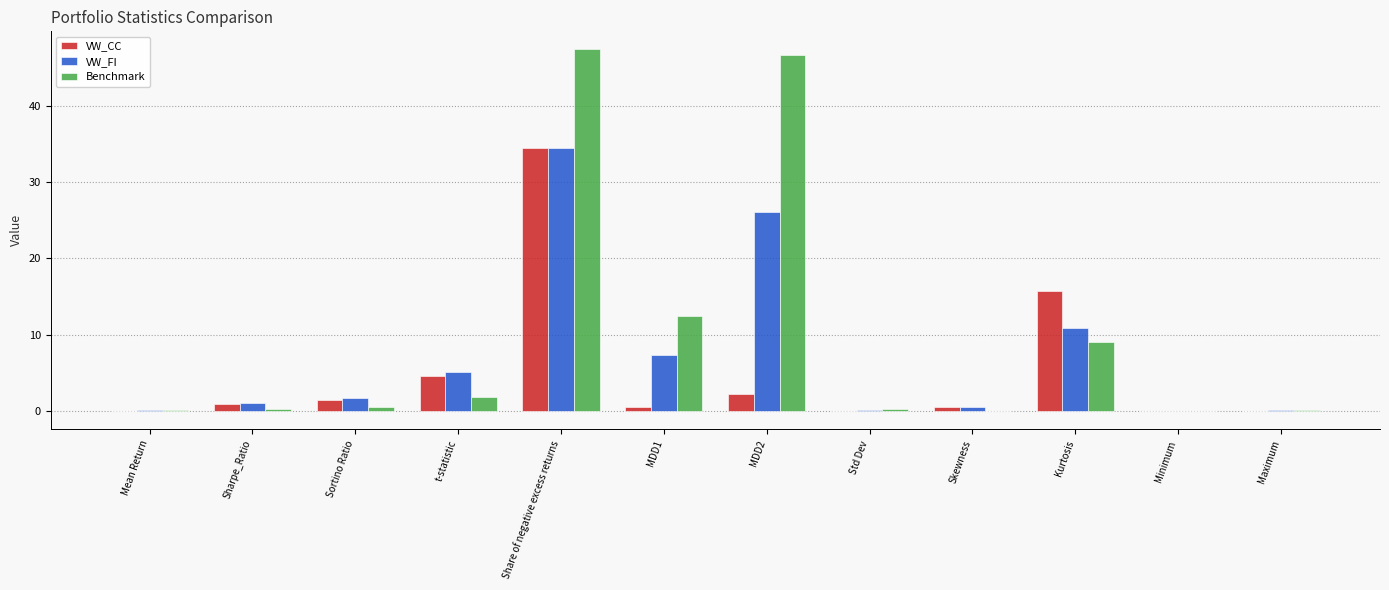

What is the greatest value displayed?

47.4